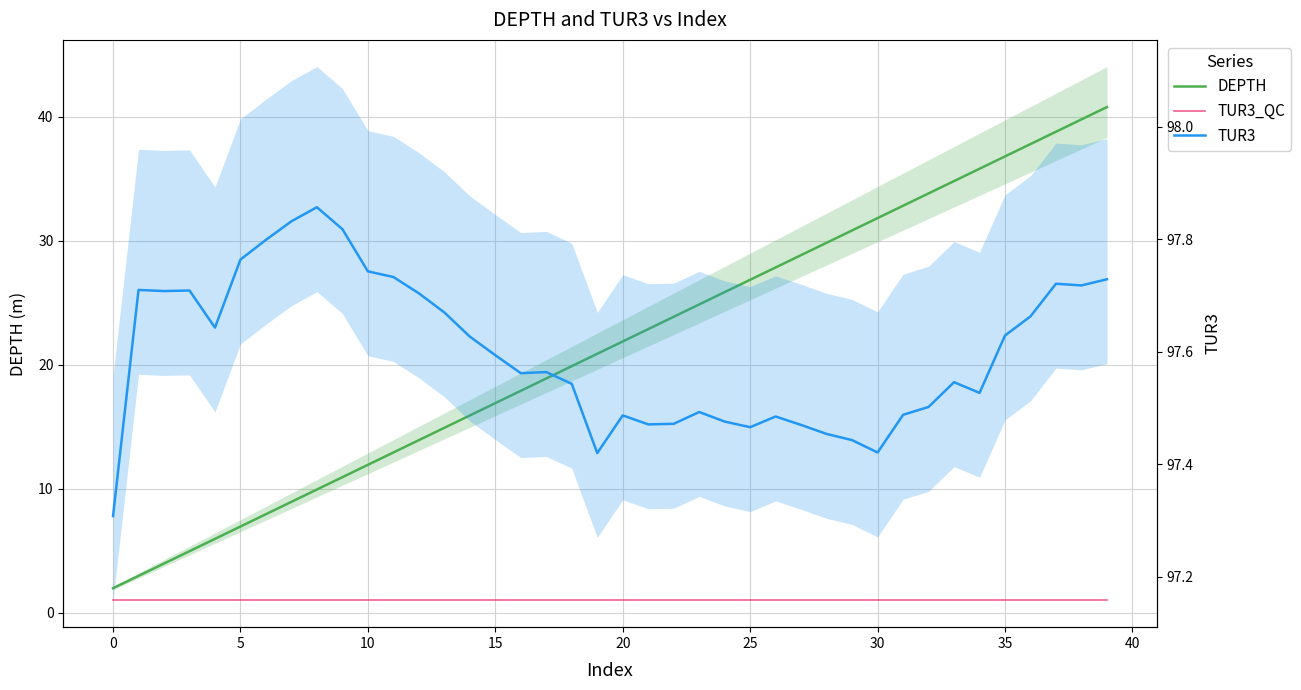

True or false: DEPTH and TUR3 cross at least once.

False